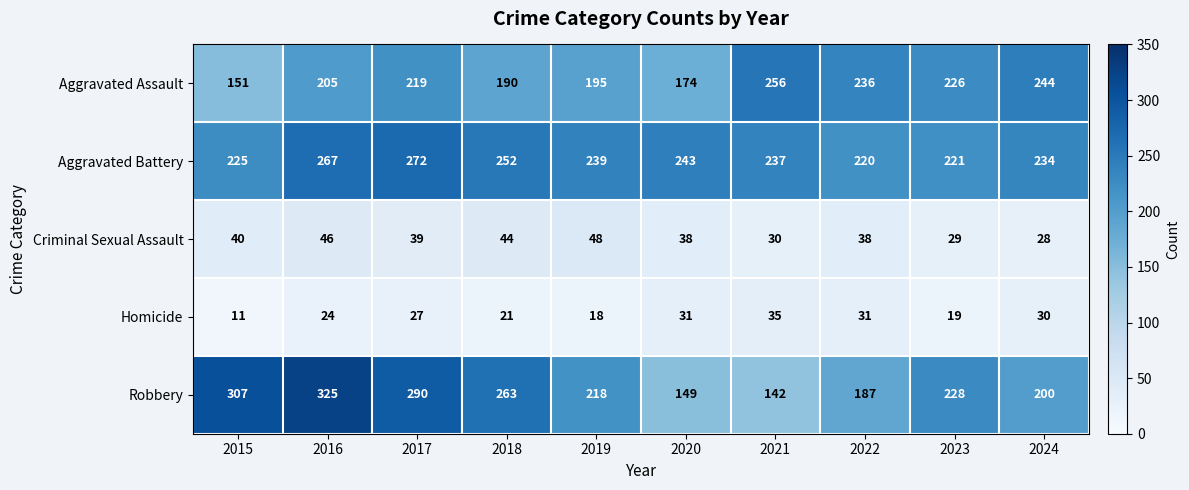

At which label does Robbery first exceed 228?

2015